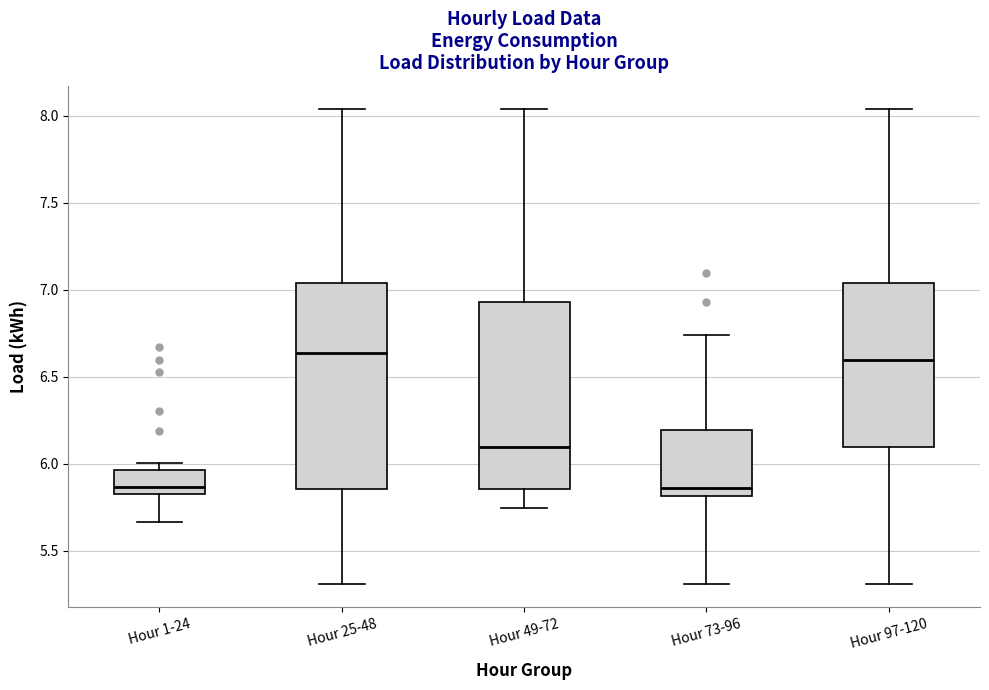

Reading left to right, read every box against the y-axis: the position of its median line, the range the box covers, and the ends of its whiskers. The values are not printed on the chart, so give them approximately, as read against the axis.

Hour 1-24: median 5.85 (just above the box's lower edge), box 5.85 to 5.95, whiskers 5.65 to 6.00
Hour 25-48: median 6.65, box 5.85 to 7.05, whiskers 5.30 to 8.05
Hour 49-72: median 6.10, box 5.85 to 6.95, whiskers 5.75 to 8.05
Hour 73-96: median 5.85, box 5.80 to 6.20, whiskers 5.30 to 6.75
Hour 97-120: median 6.60, box 6.10 to 7.05, whiskers 5.30 to 8.05